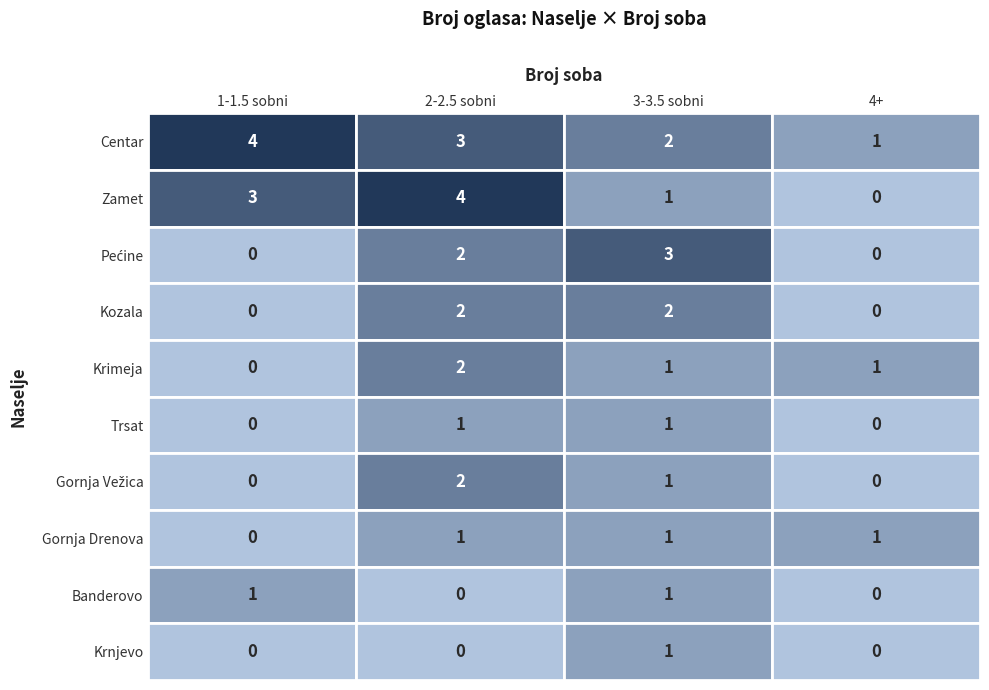

Rank the categories by Pećine value from lowest to highest.

0, 3, 1, 2